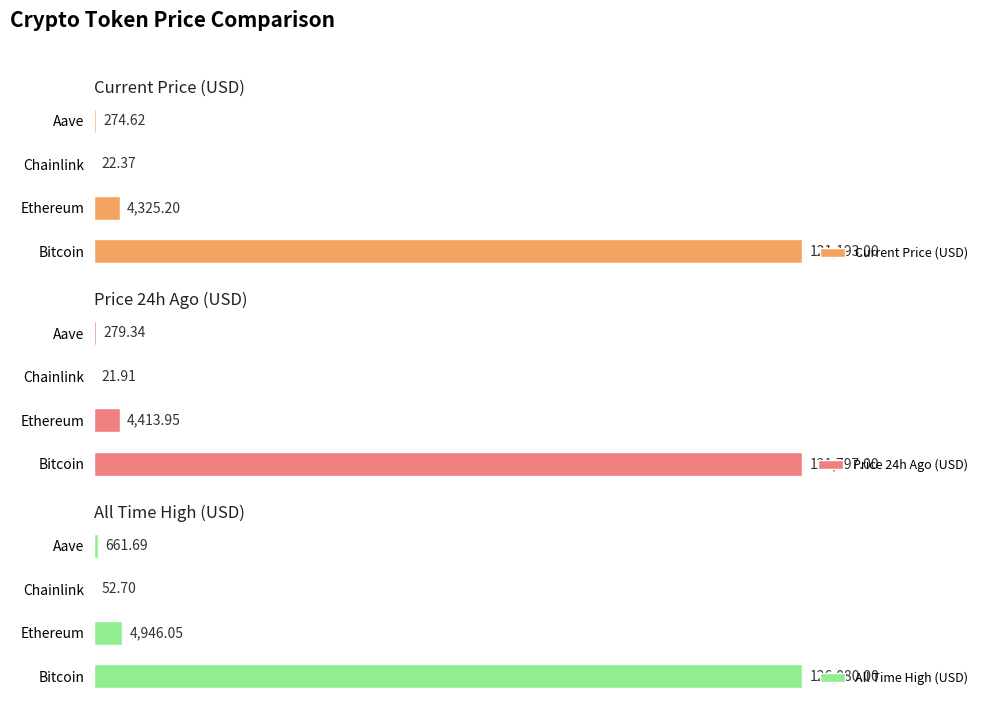

The value of Current Price (USD) at Bitcoin is 121193.0. True or false?

True